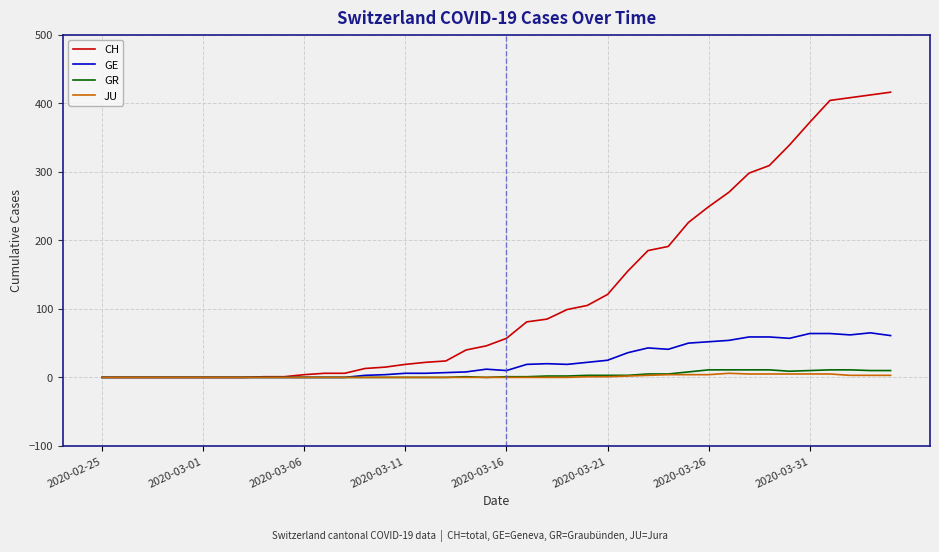

Which series has the widest spread of values?

CH